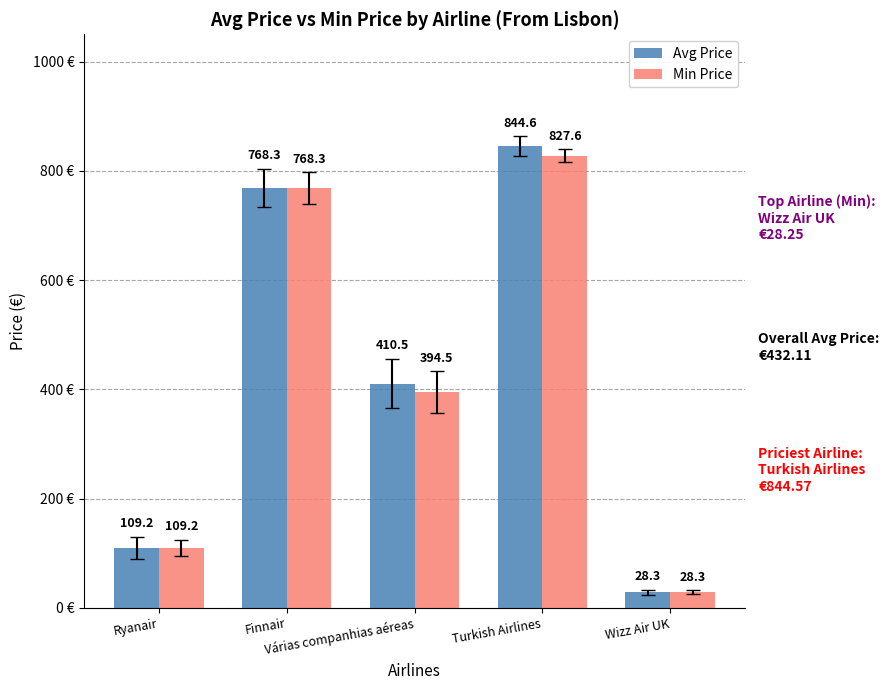

What is the difference between the maximum and minimum values in the Min Price series?

799.4